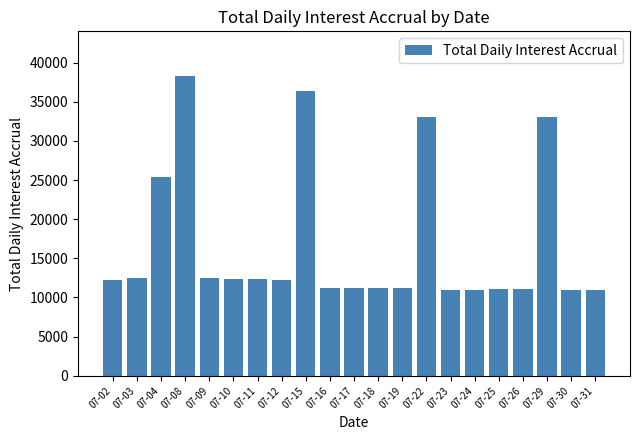

Which has a higher value, 07-19 or 07-03?

07-03